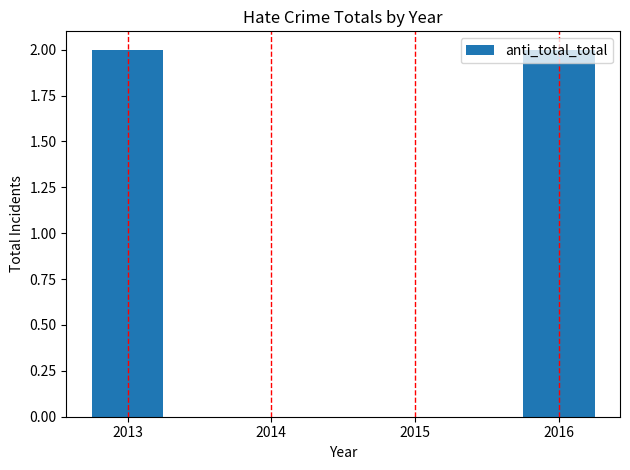

The value at 2013 is 1. True or false?

False